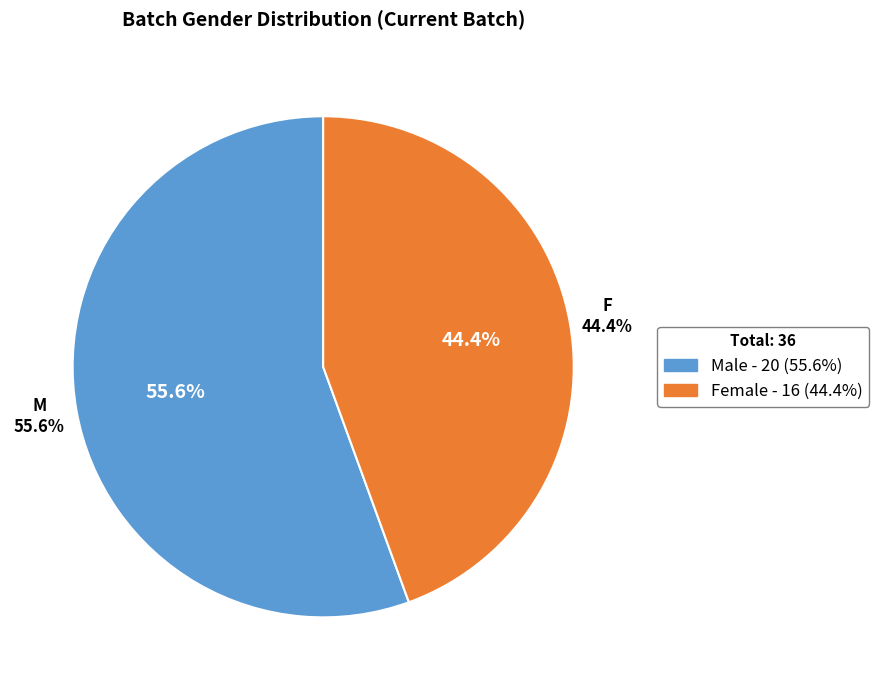

Does Male account for over 50% of the chart?

Yes